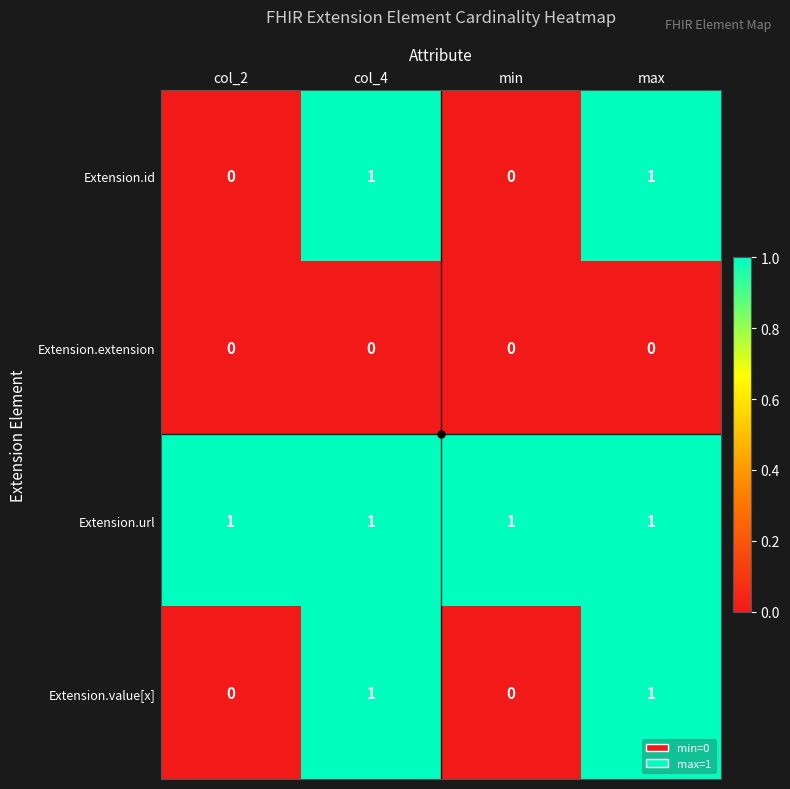

Which series has the largest total across all categories?

Extension.url